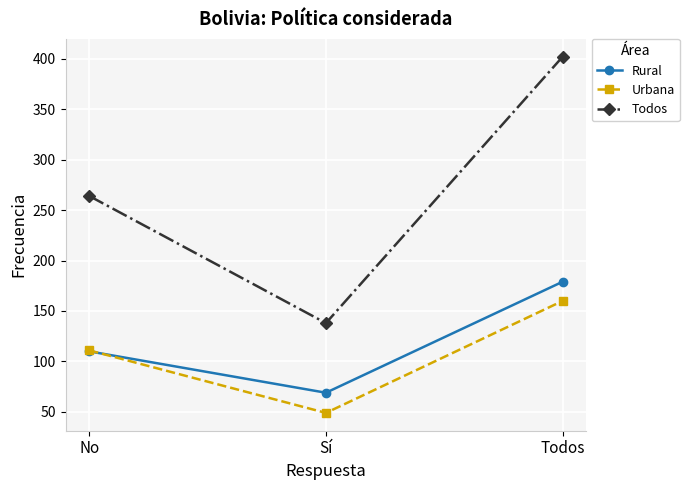

Reading left to right, transcribe all the data shown in this chart.

Rural: No=110	Sí=69	Todos=179
Urbana: No=111	Sí=49	Todos=160
Todos: No=264	Sí=138	Todos=402